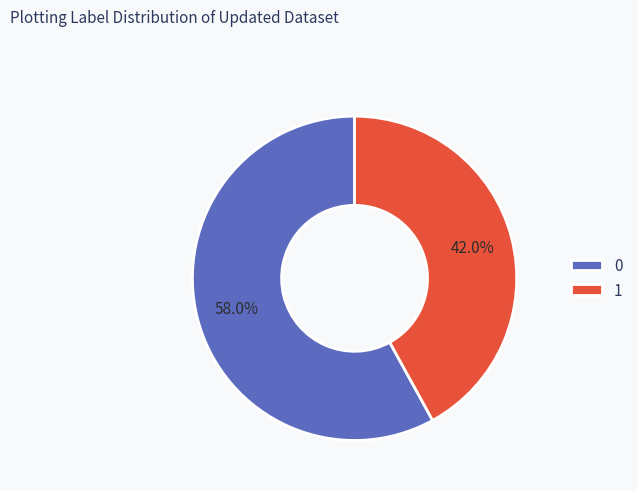

True or false: 0 accounts for 58% of the total.

True